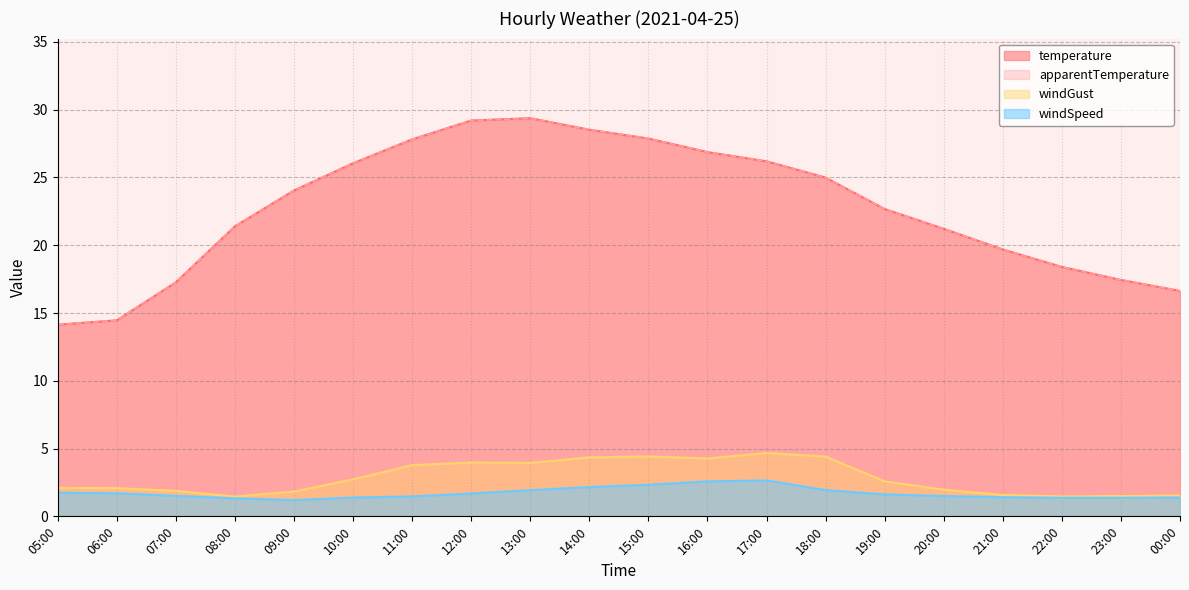

What is the total value across all series at 20:00?

45.9